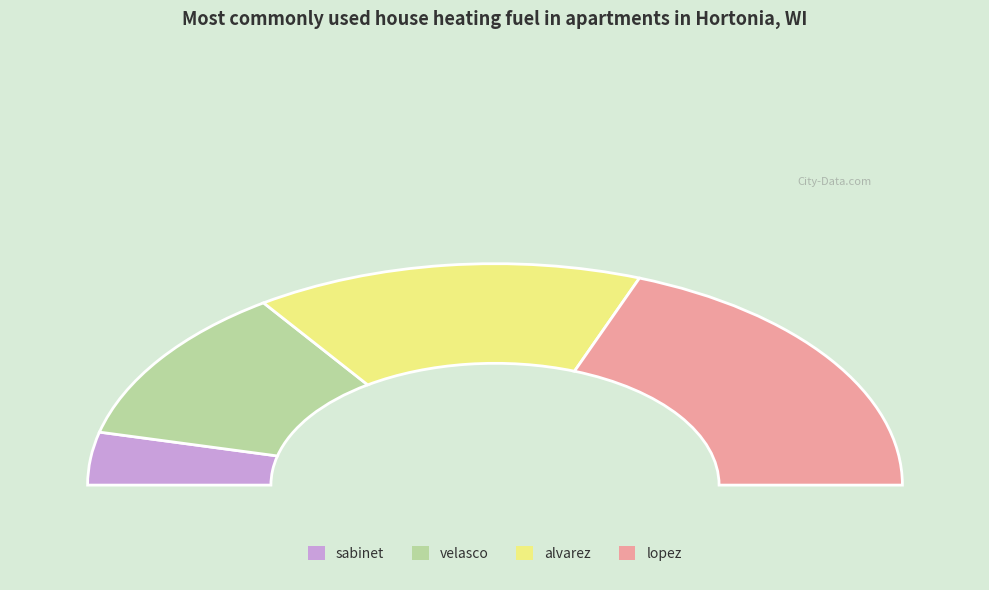

Rank the categories by value from highest to lowest.

lopez, alvarez, velasco, sabinet